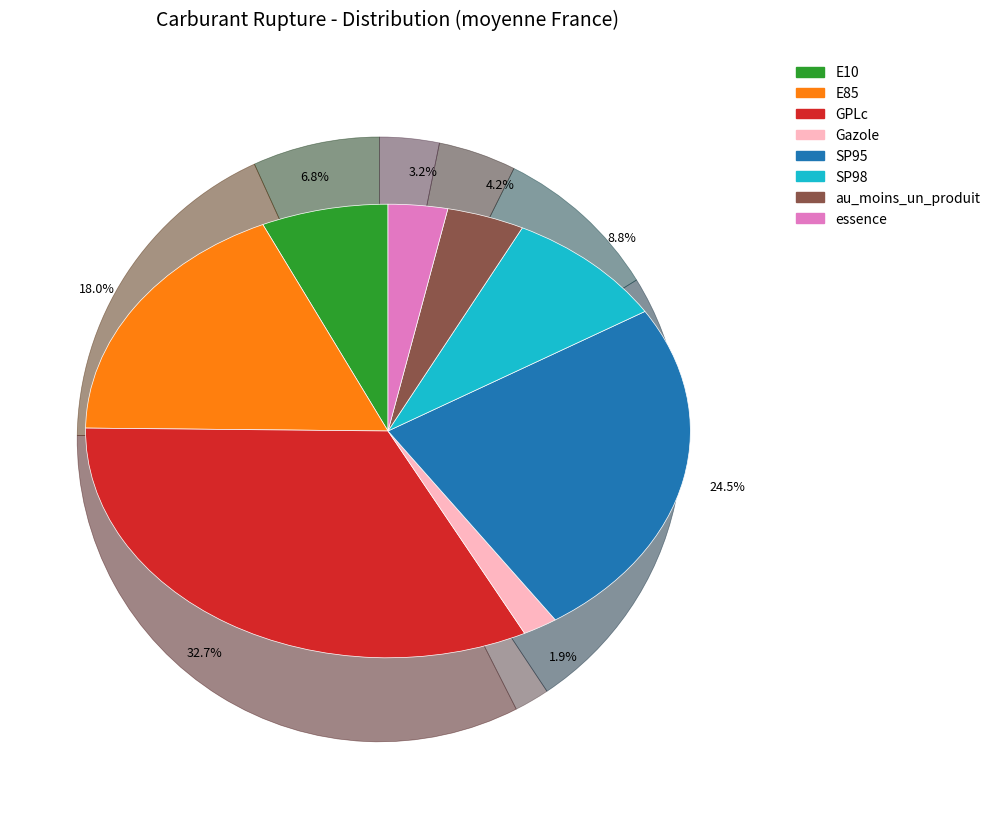

Is the sum of E10 and SP98 greater than half?

No